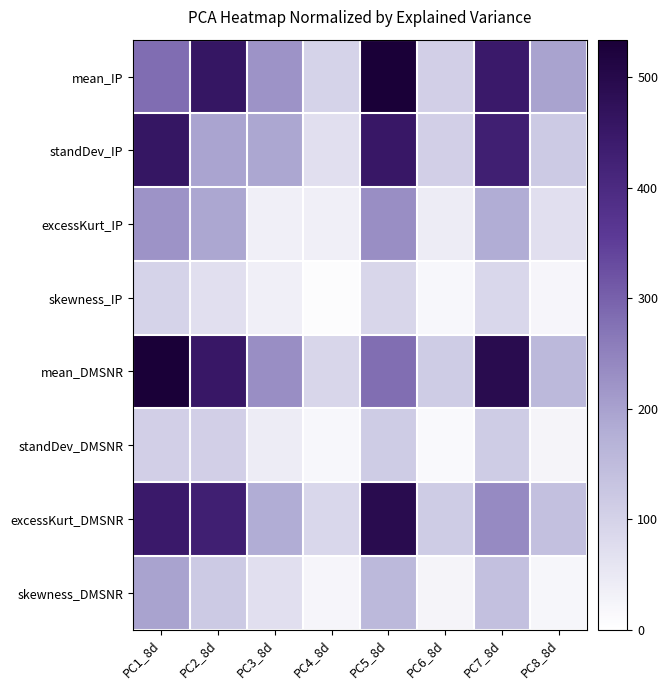

Rank the series by their maximum value, from lowest to highest.

skewness_IP, standDev_DMSNR, skewness_DMSNR, excessKurt_IP, standDev_IP, excessKurt_DMSNR, mean_IP, mean_DMSNR